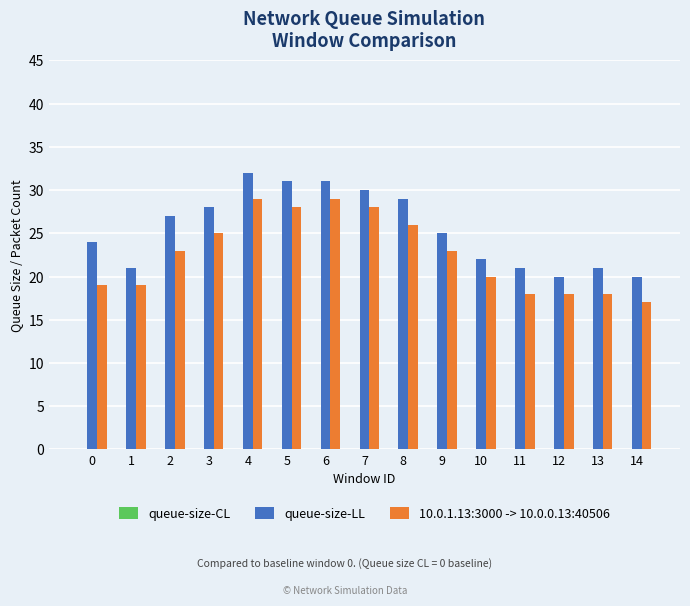

Read the queue-size-LL value at 11.

21